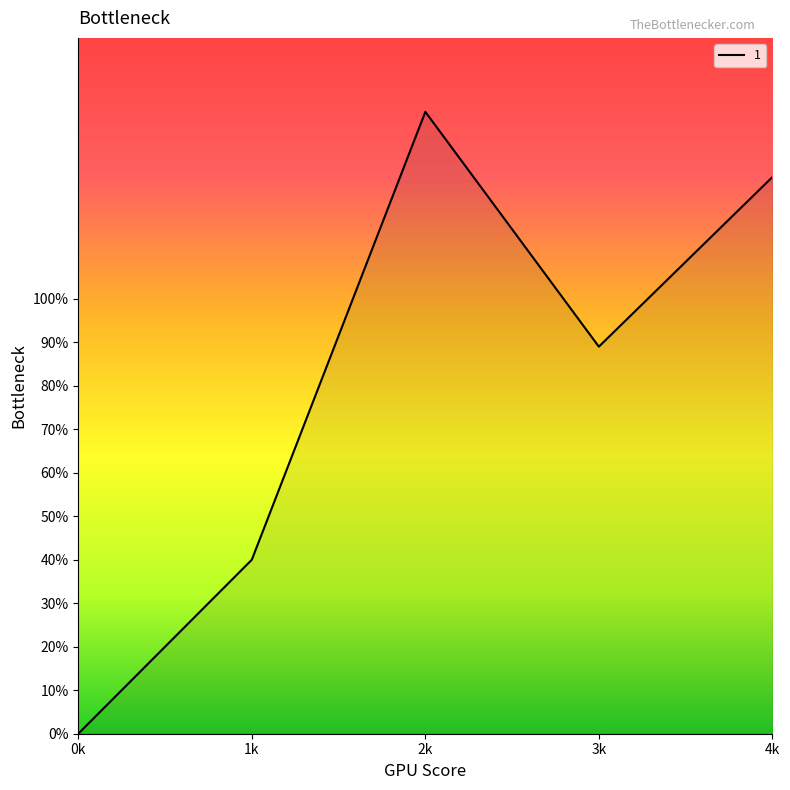

Reading right to left, extract all data points from this chart.

128	89	143	40	0